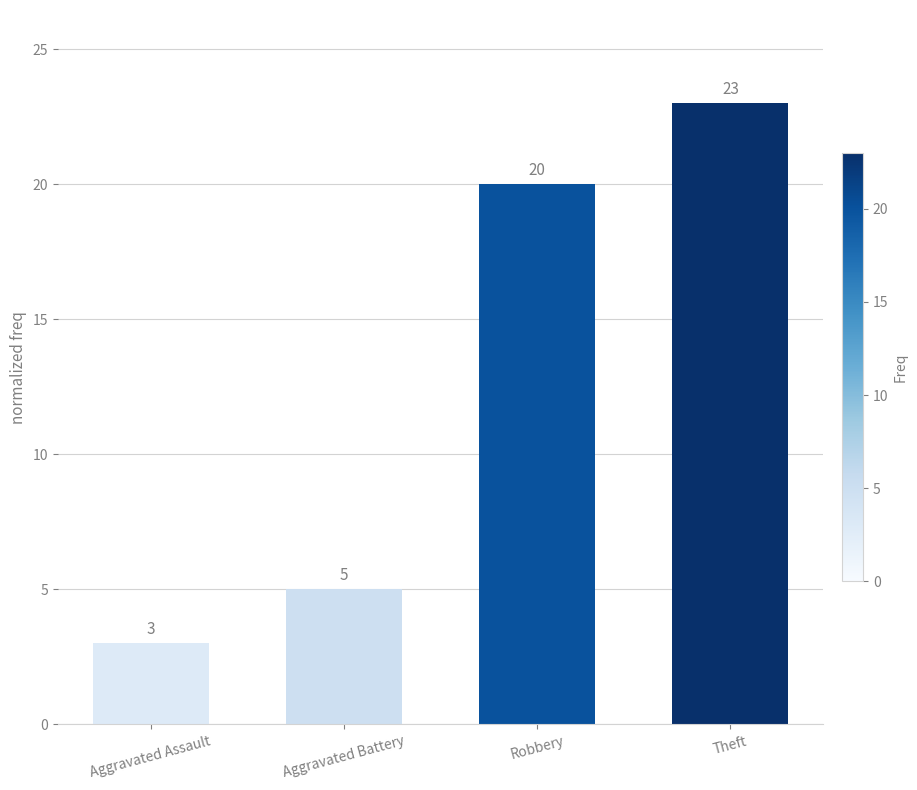

Which category has the lowest value across all series?

Aggravated Assault